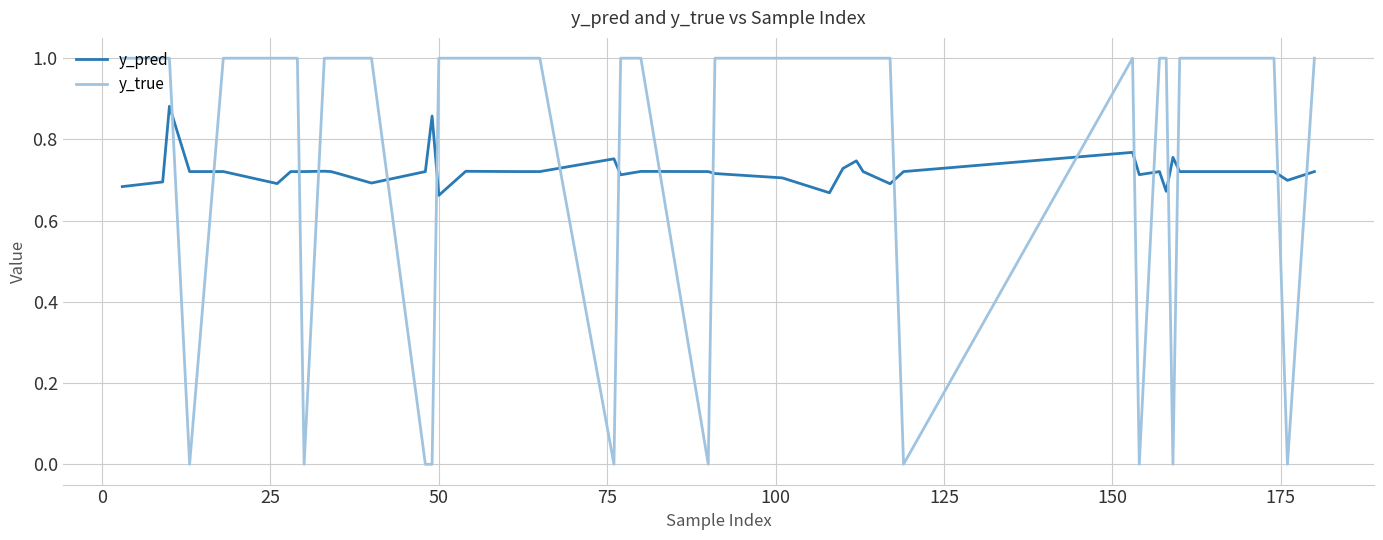

What is the maximum value for y_true?

1.0